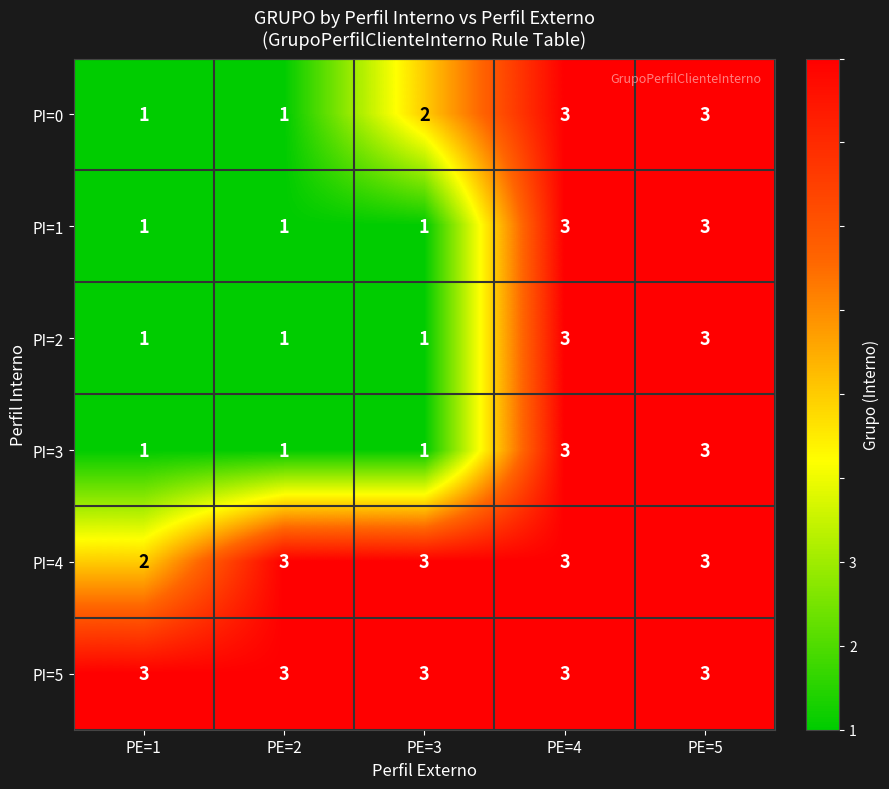

What is the total value across all series at PE=1?

9